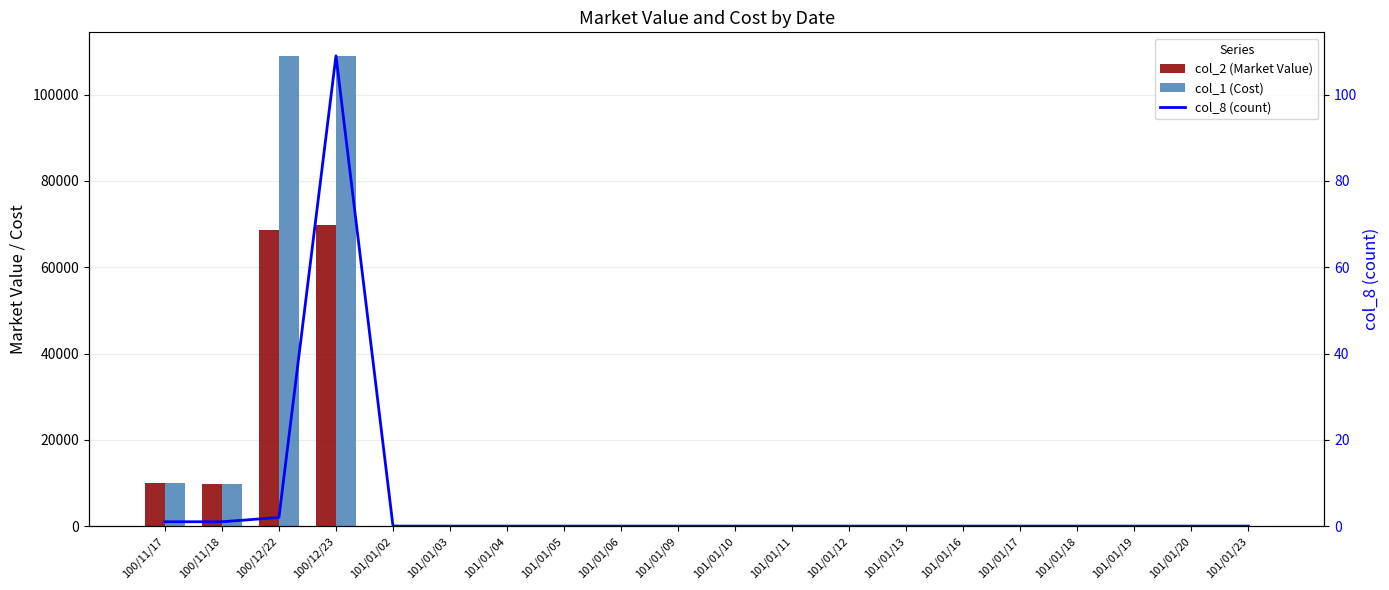

What is the label of the 15th bar from the right?

101/01/03